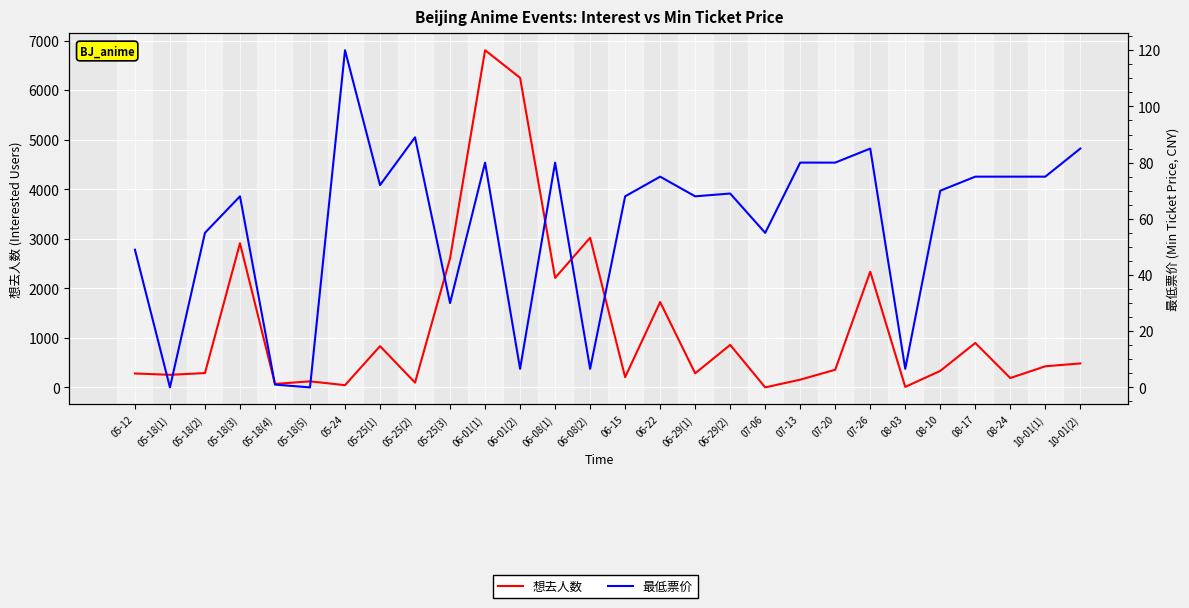

What are all the series names shown in the legend?

想去人数, 最低票价